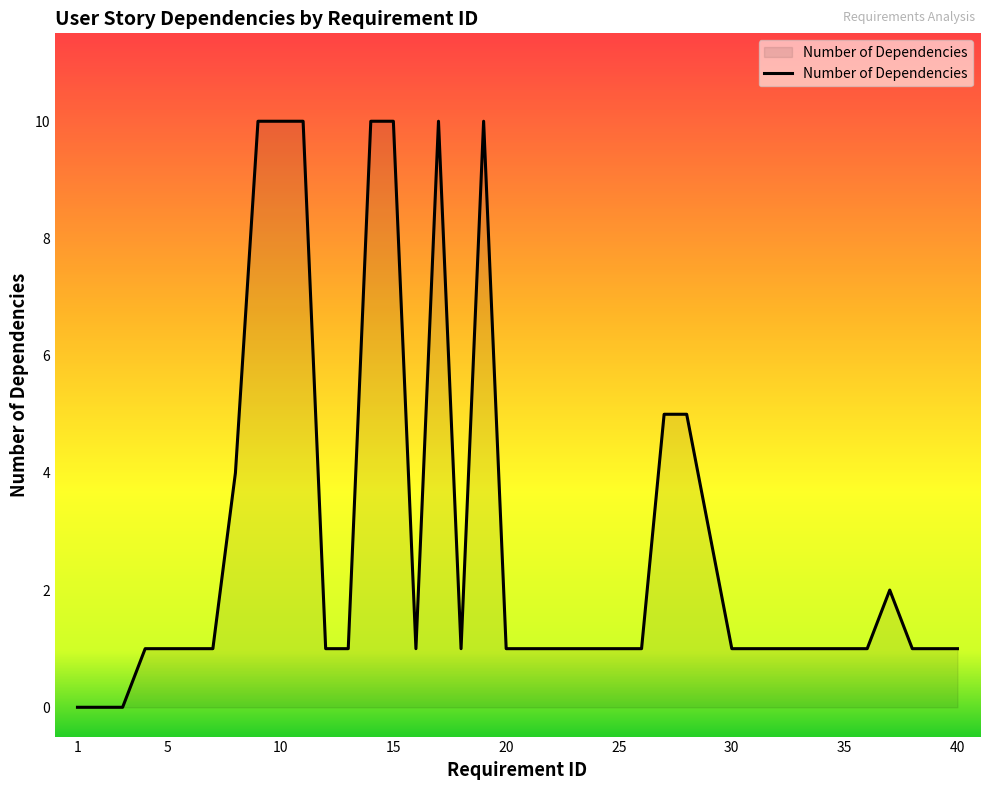

What is the difference between the maximum and minimum values?

10